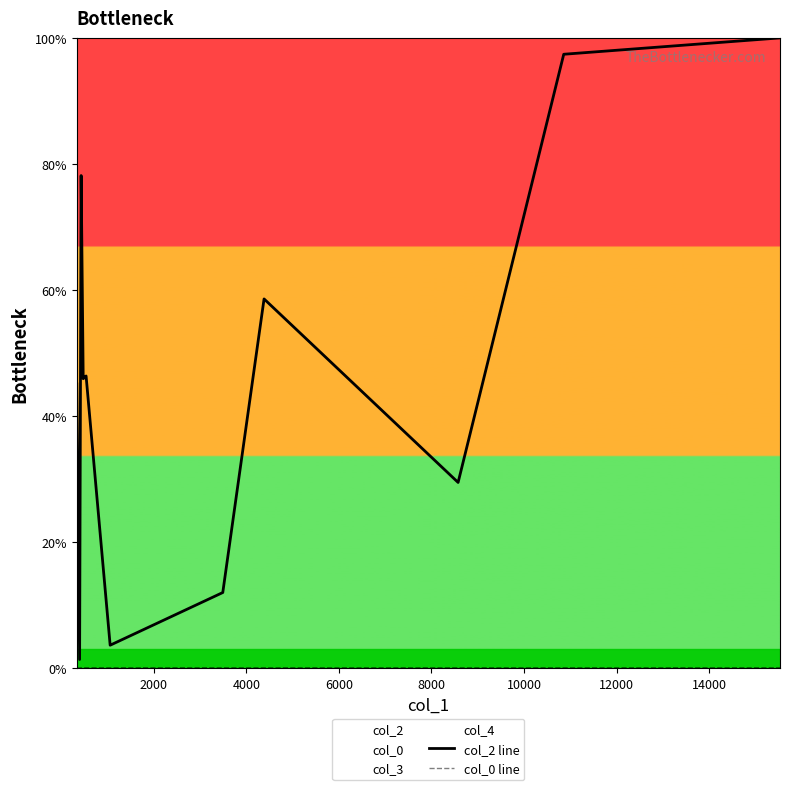

How many lines are shown in the chart?

2